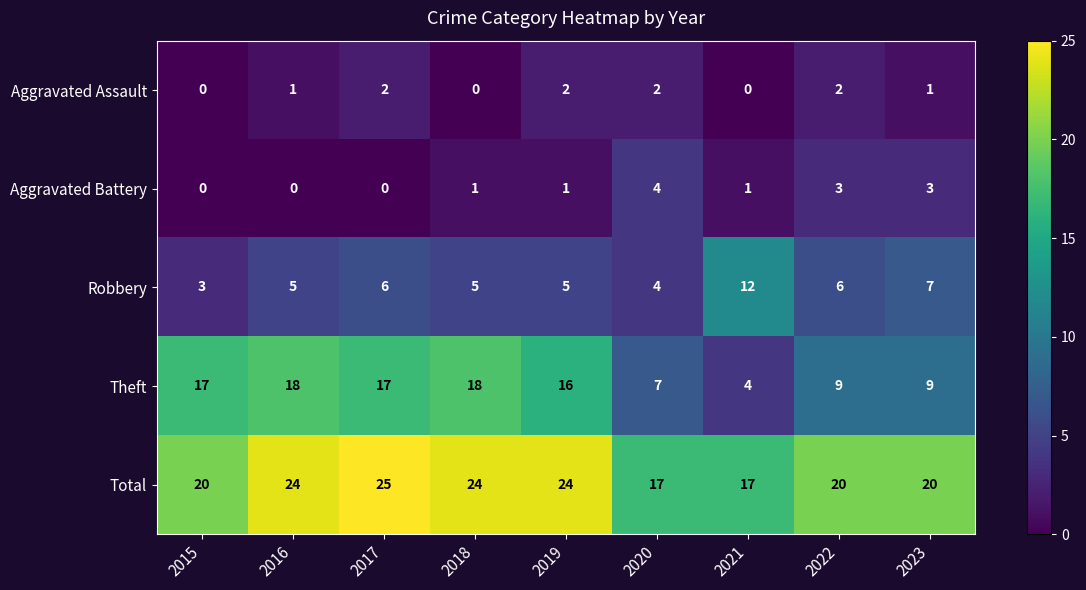

What is the difference between the highest and lowest values at 2022?

18